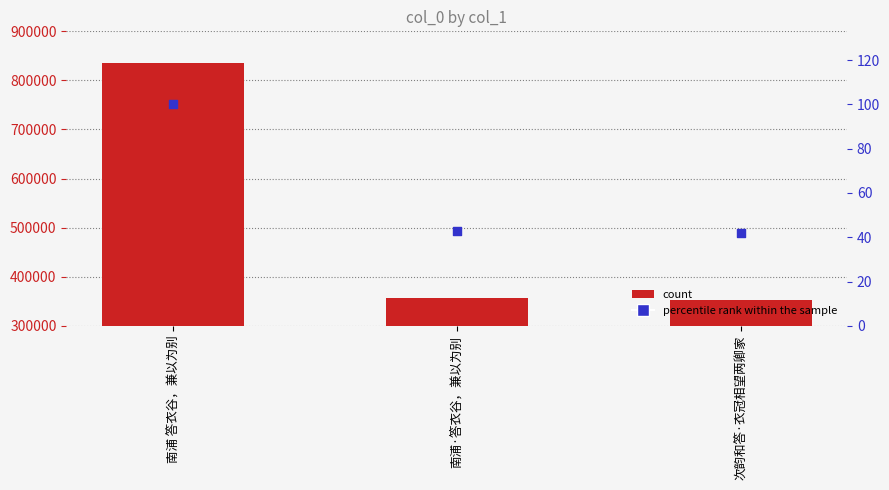

At how many categories does at least one series exceed 656346?

1